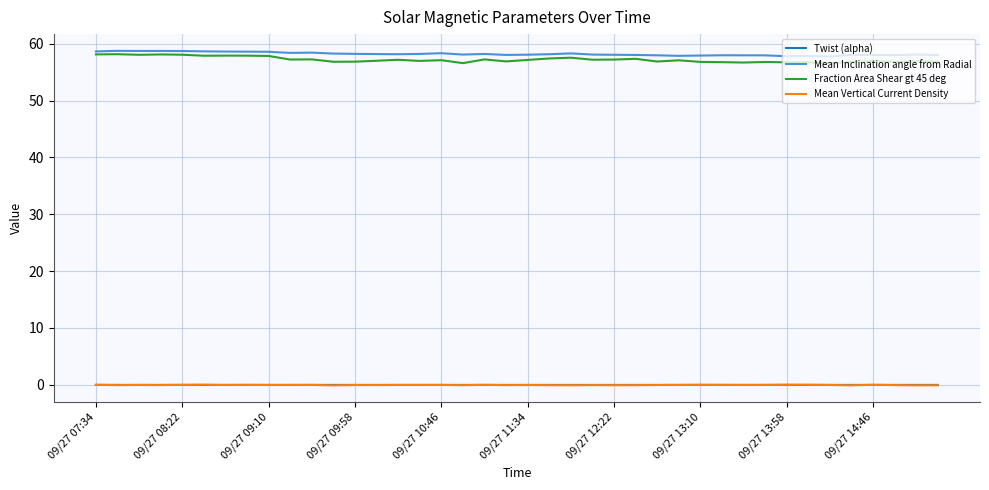

True or false: Fraction Area Shear gt 45 deg and Mean Vertical Current Density cross at least once.

False